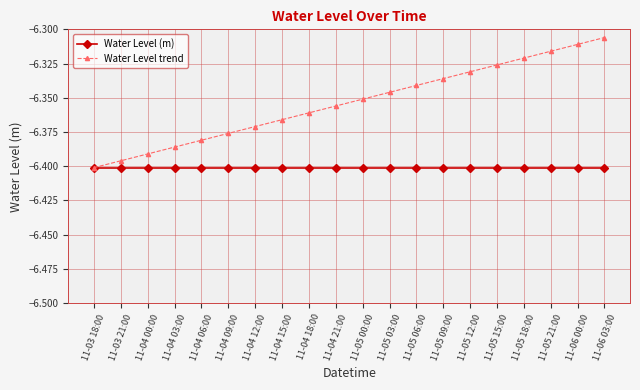

Which category has the highest value in the Water Level trend series?

11-06 03:00